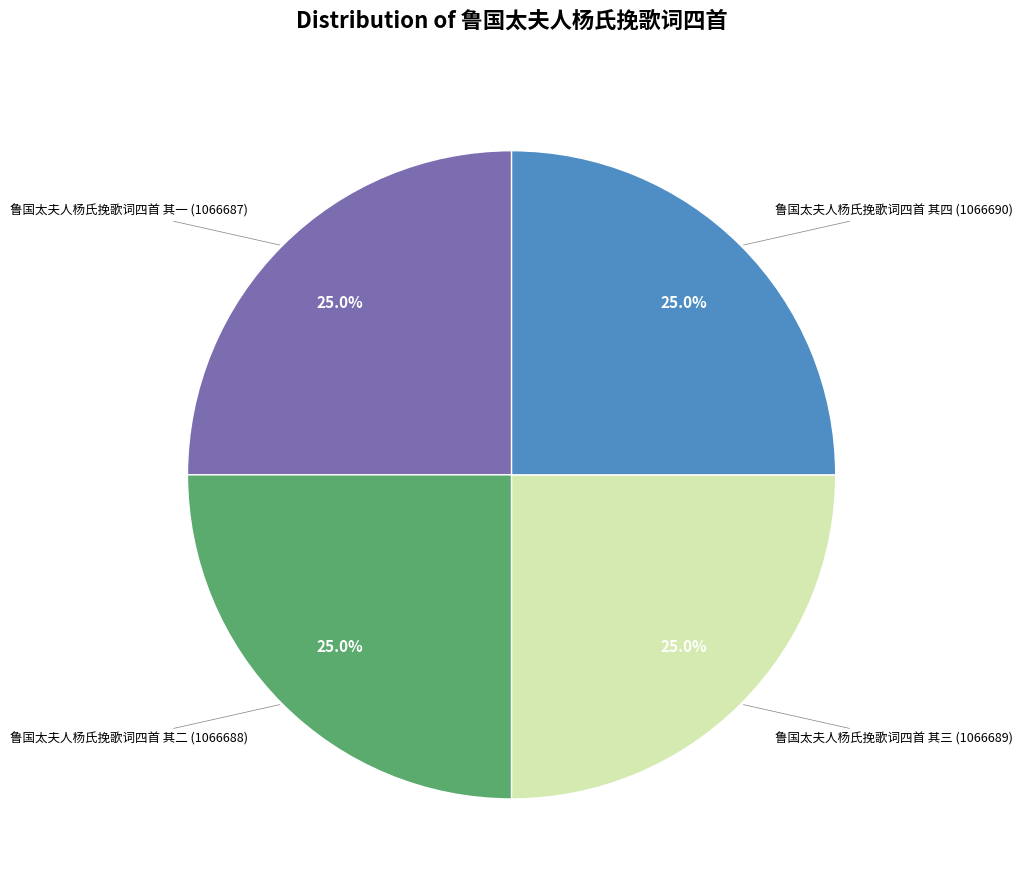

To the nearest percent, what is the average slice percentage?

25%